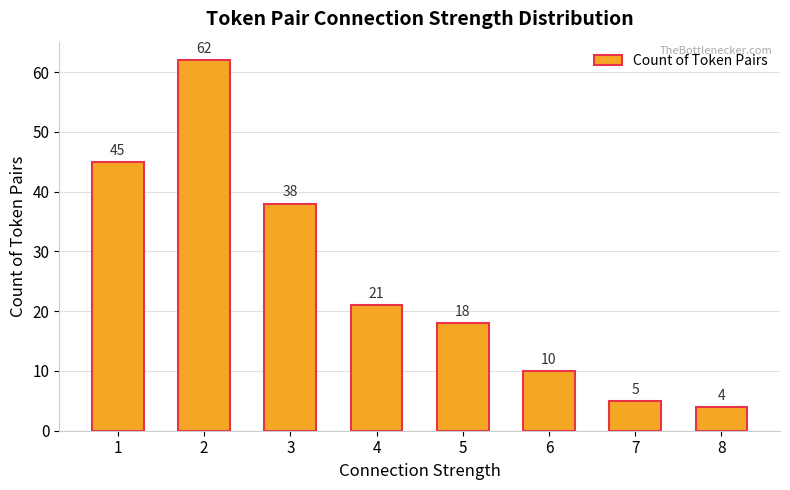

What is the sum of all values?

203